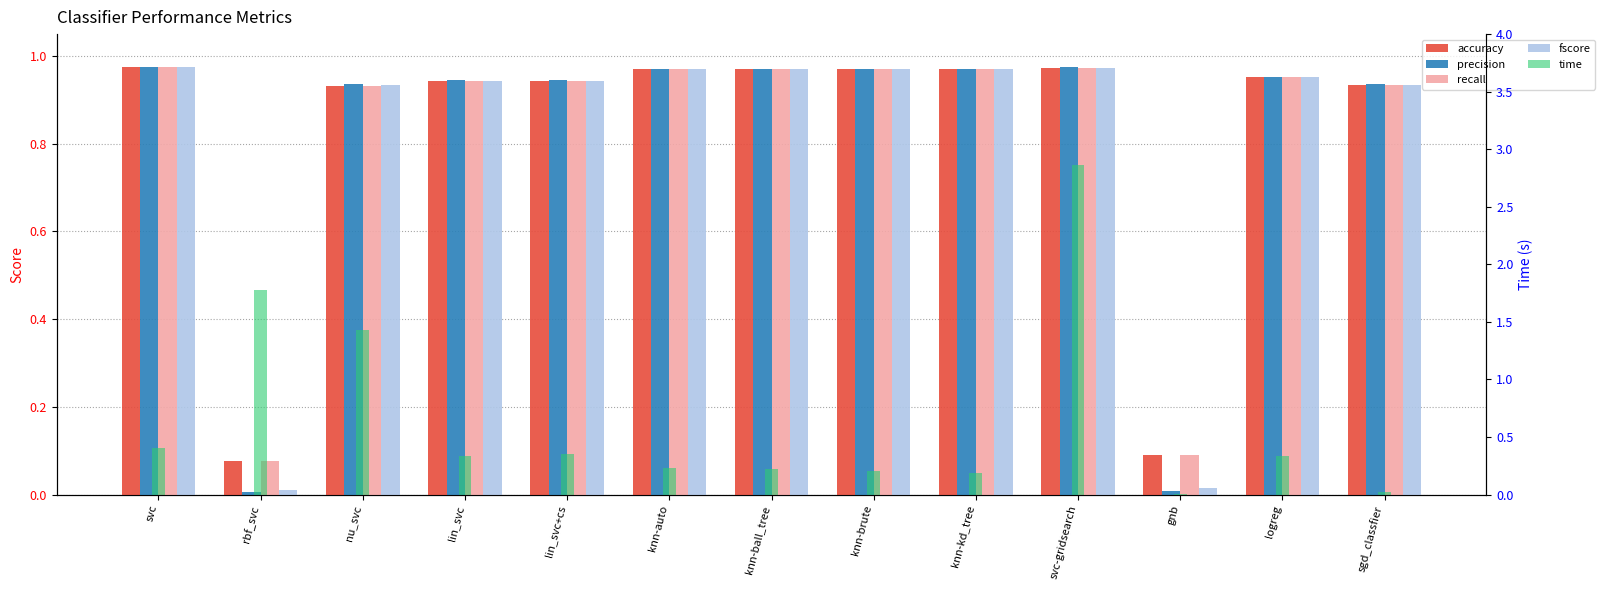

What is the value of the recall bar at the 12th from the left?

1.0